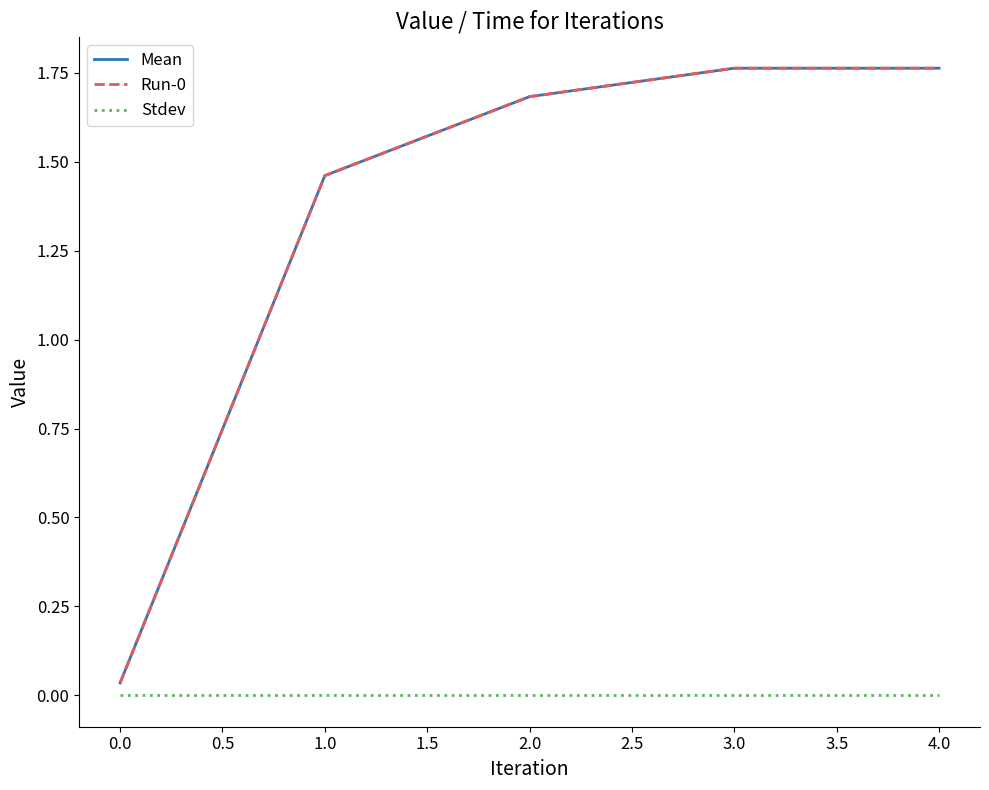

Is this an area chart (filled region under the line)?

No